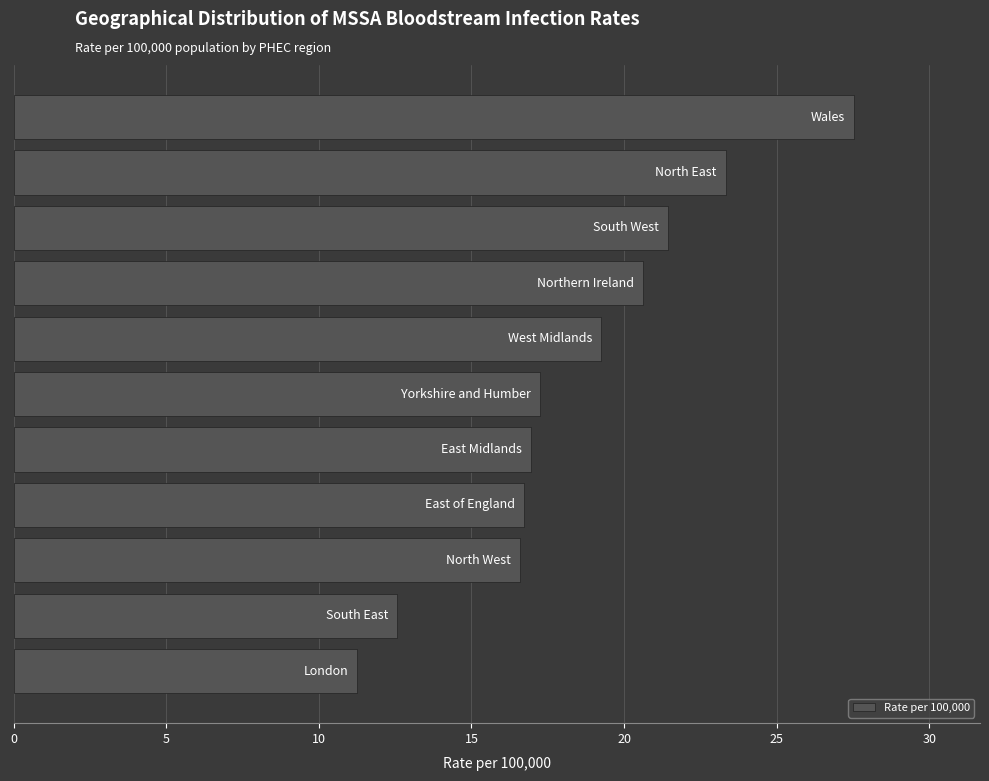

Reading top to bottom, what are all the values shown in this chart?

27.5	23.3	21.4	20.6	19.3	17.2	16.9	16.7	16.6	12.6	11.3